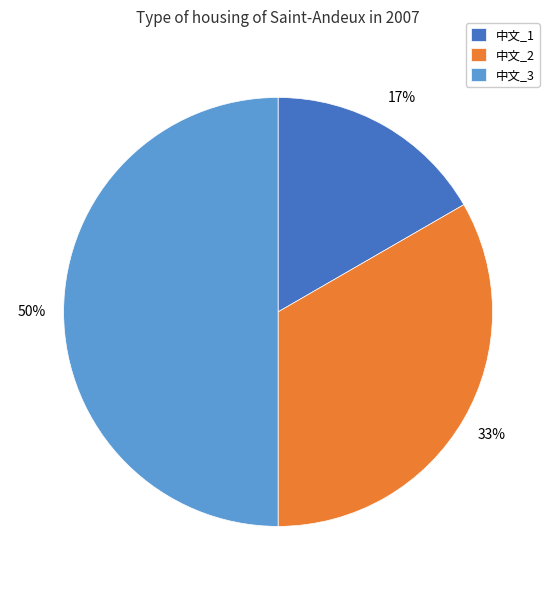

Which slice is the largest?

中文_3